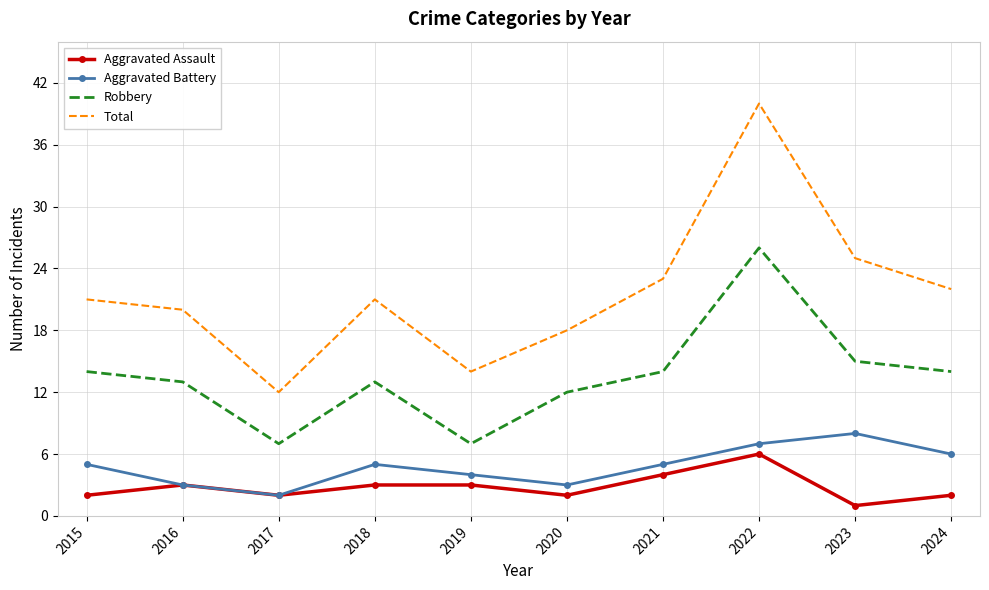

Count the Aggravated Battery values in the range 3 to 6.

7